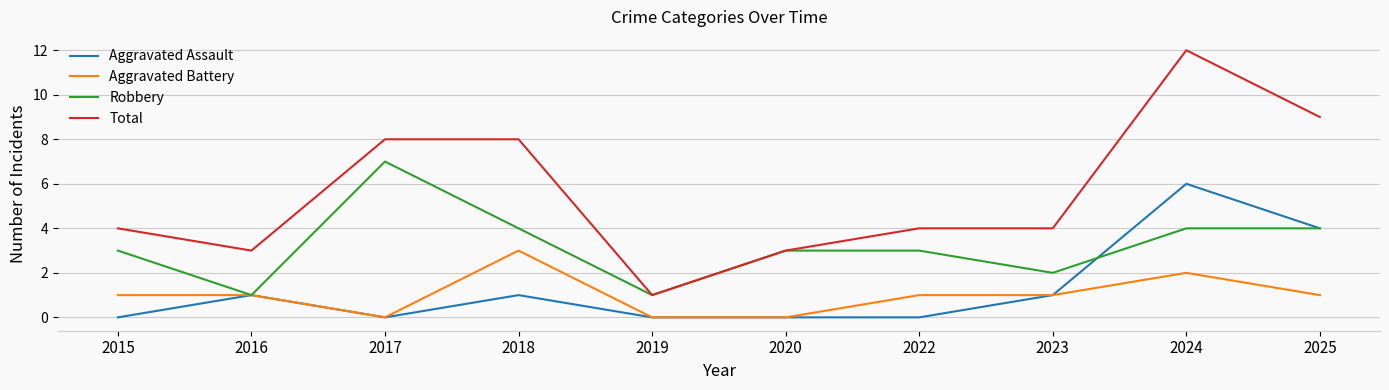

True or false: Aggravated Assault has more than 2 points higher than both neighbors.

True